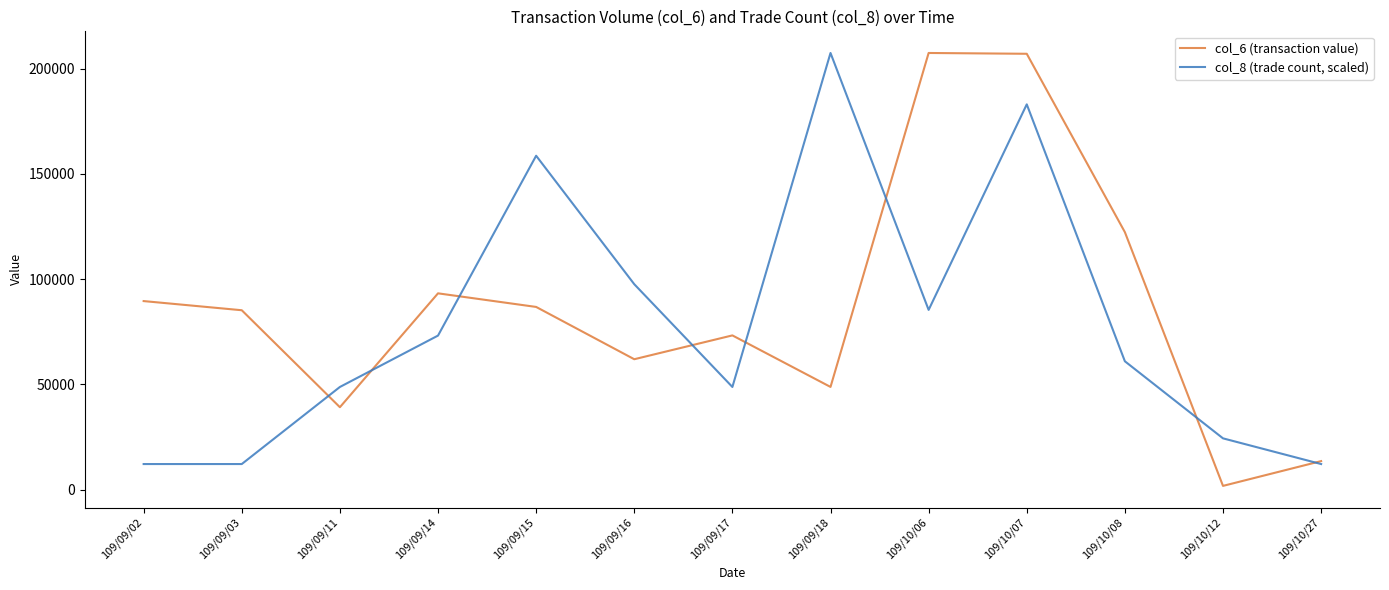

What is the spread (max minus min) of values at 109/10/27?

1396.5